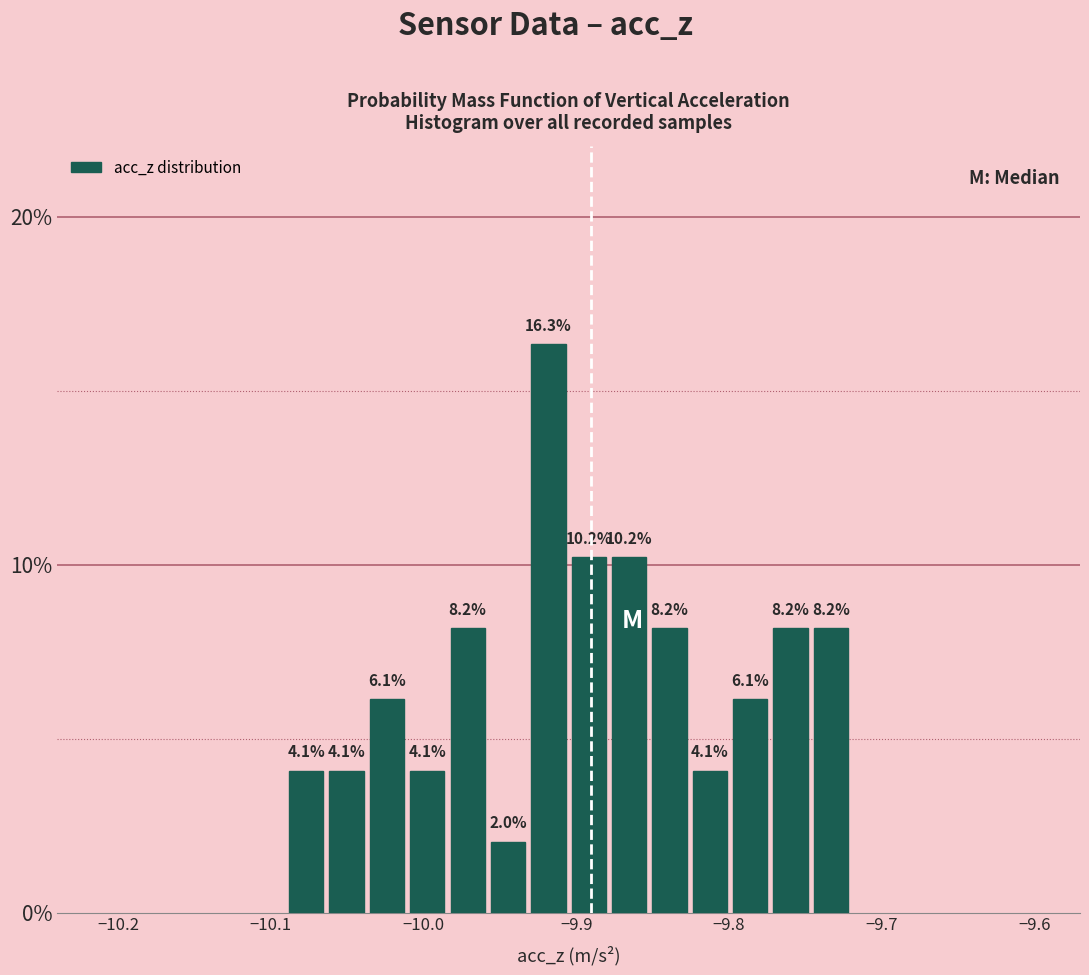

Around what value on the x-axis is the tallest bar? Give the approximate position of its centre, as read against the axis.

-9.92